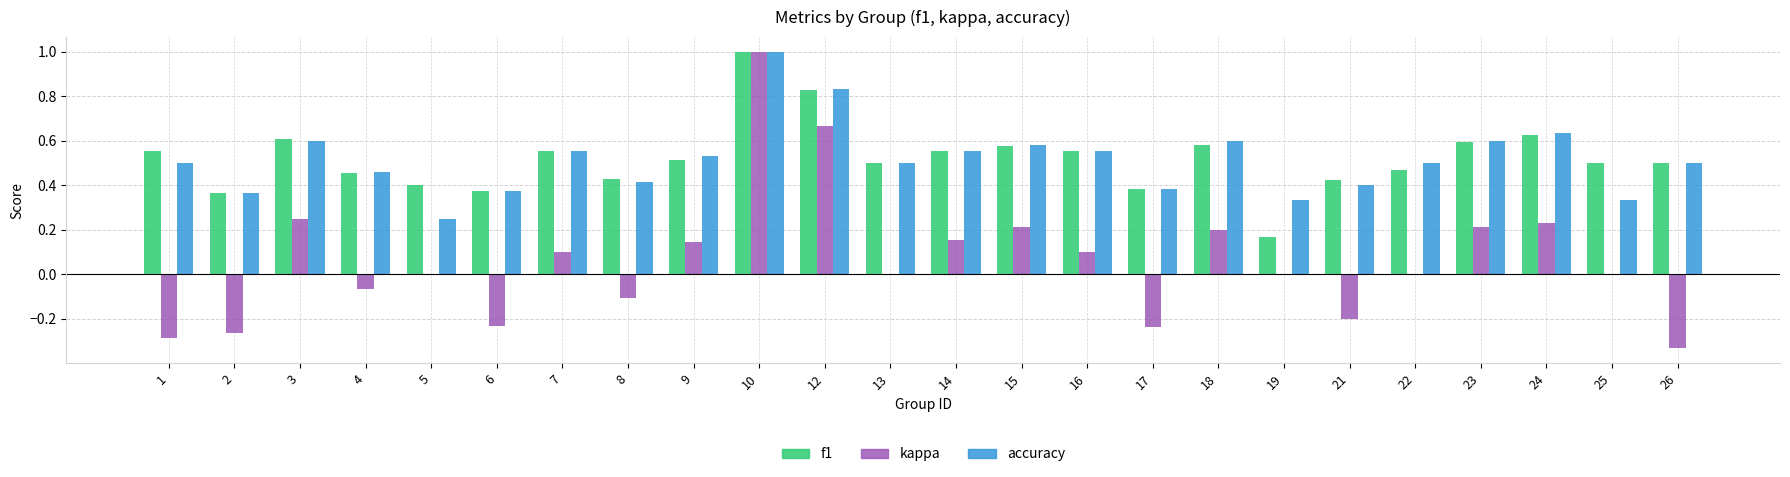

Count the f1 values in the range 0 to 1.

24